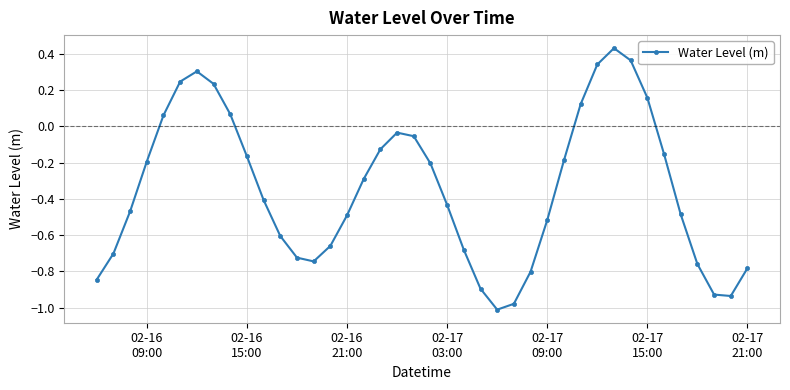

What is the average value?

-0.3